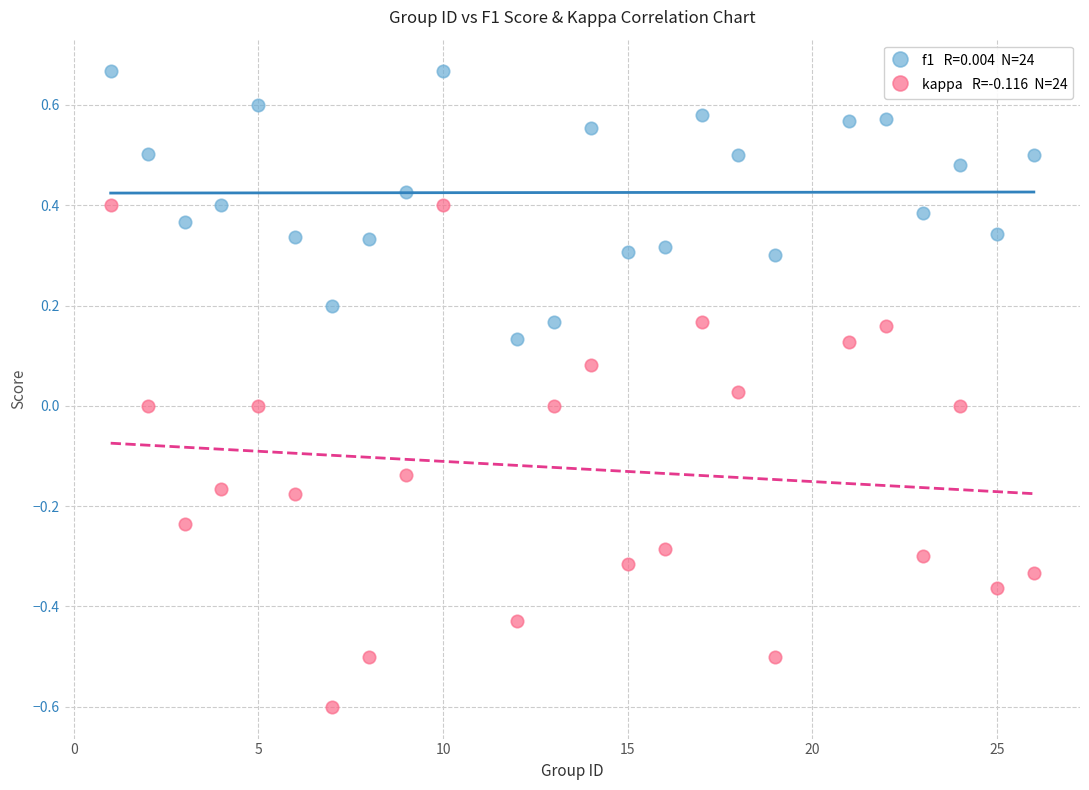

Across all data points, what is the range of X values (max minus min)?

25.0